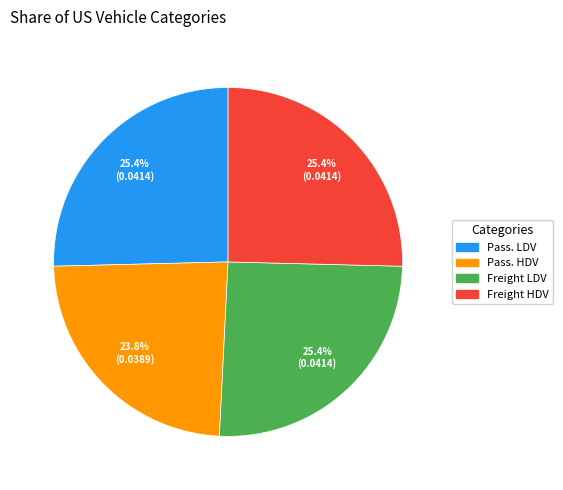

Is there any slice that represents more than half of the pie?

No